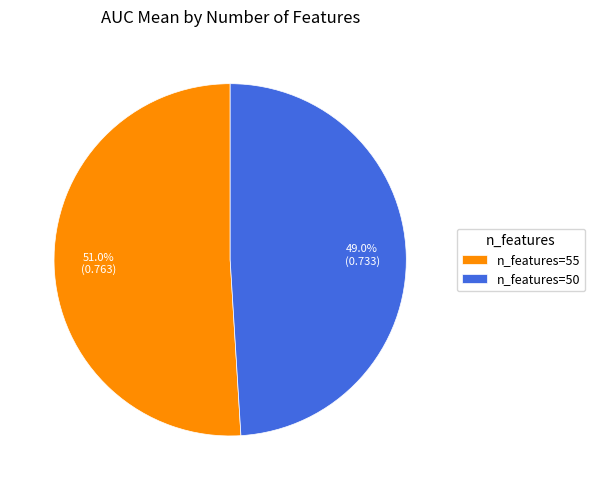

Which slice is the smallest?

n_features=50